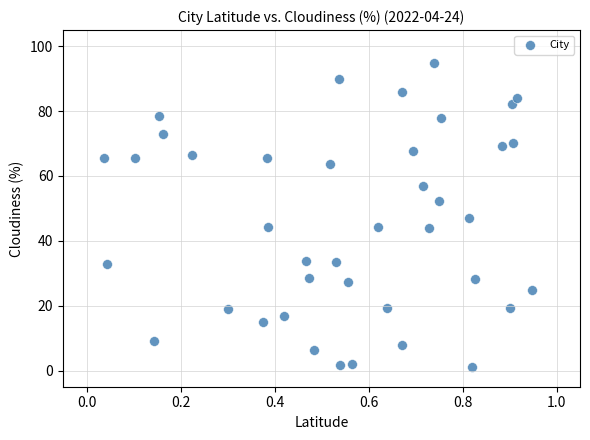

What Y value in the scatter plot is closest to 48?

46.9